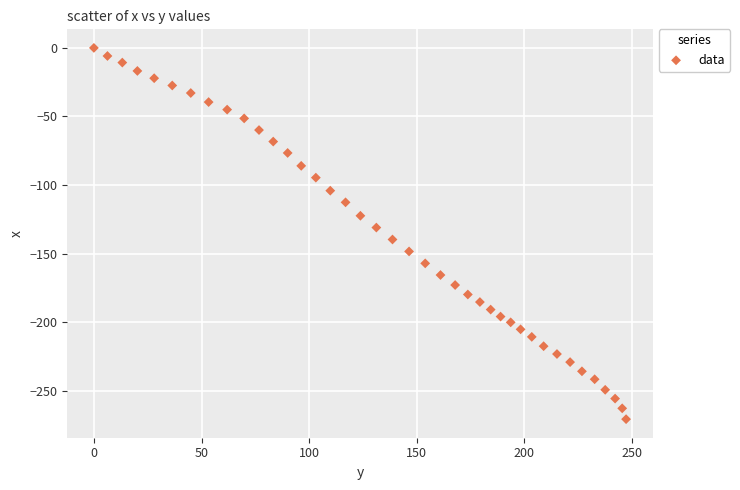

What is the range of Y values (max minus min)?

270.7